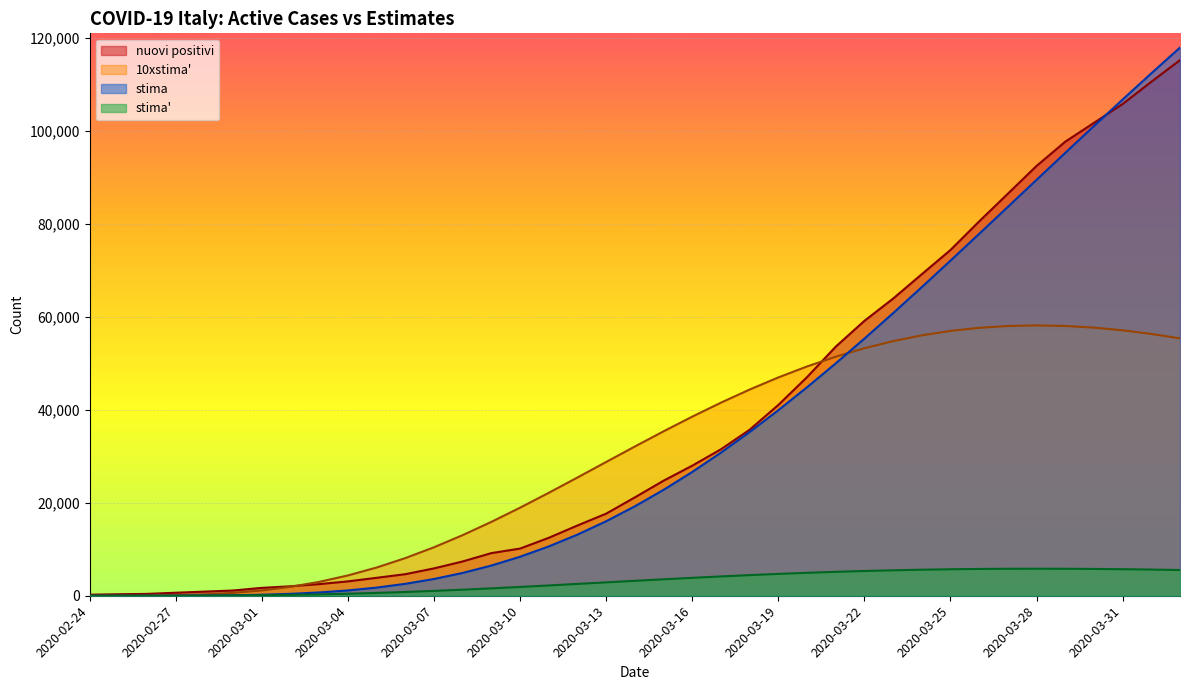

What is the sum of the 10xstima values at 2020-03-02 and 2020-03-18?

46281.3